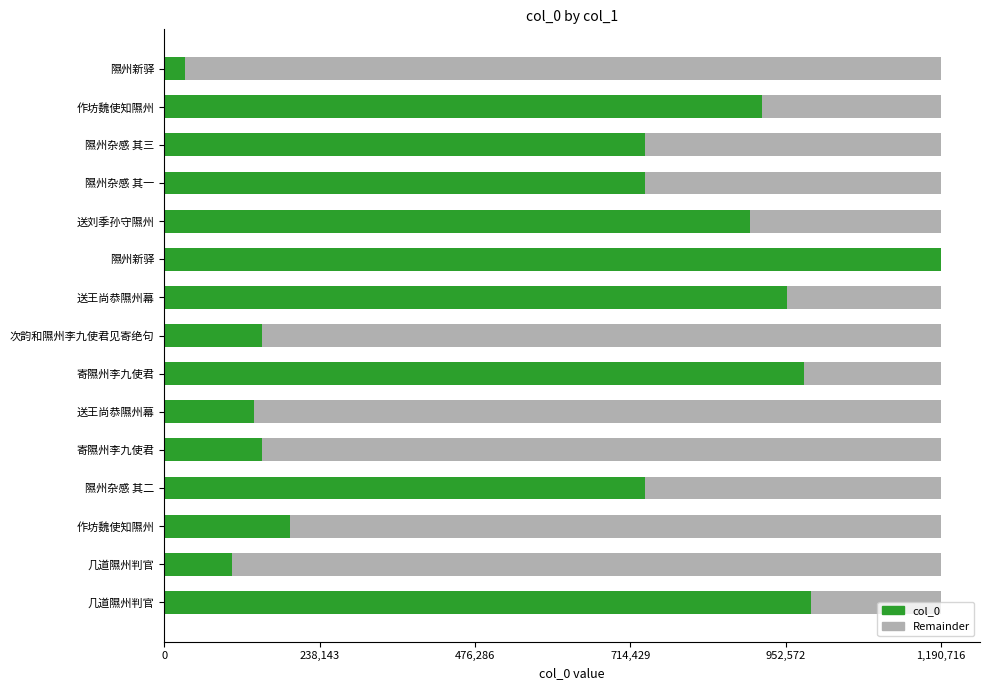

What is the minimum value for col_0?

31356